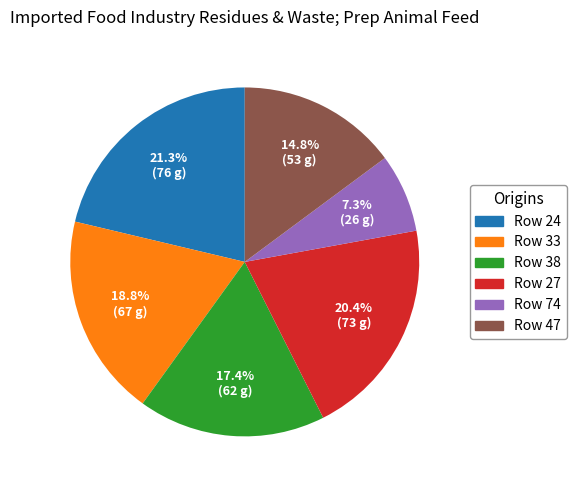

Is there a majority slice in this chart?

No